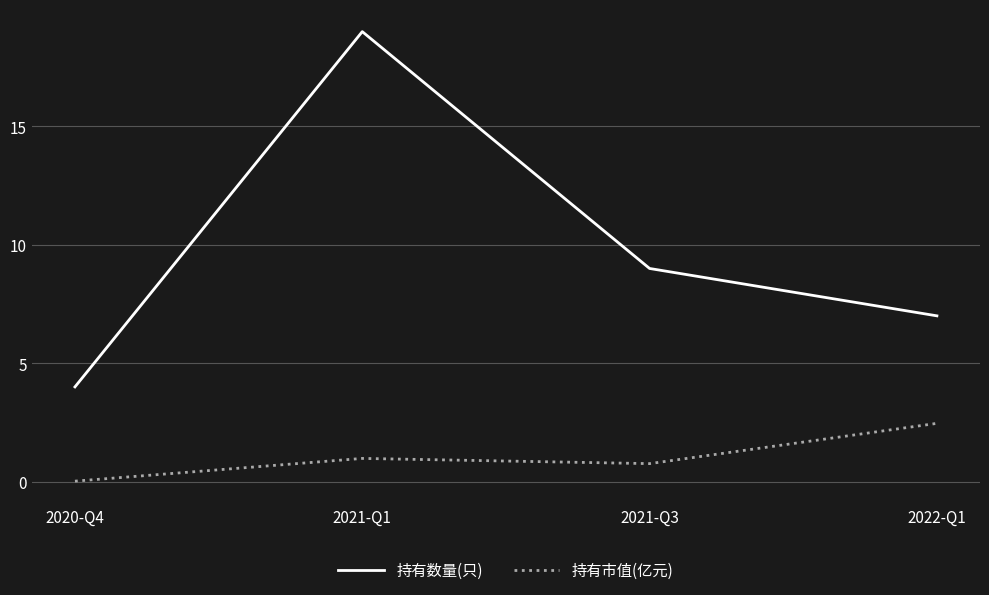

Which label corresponds to the smallest value in the chart?

2020-Q4